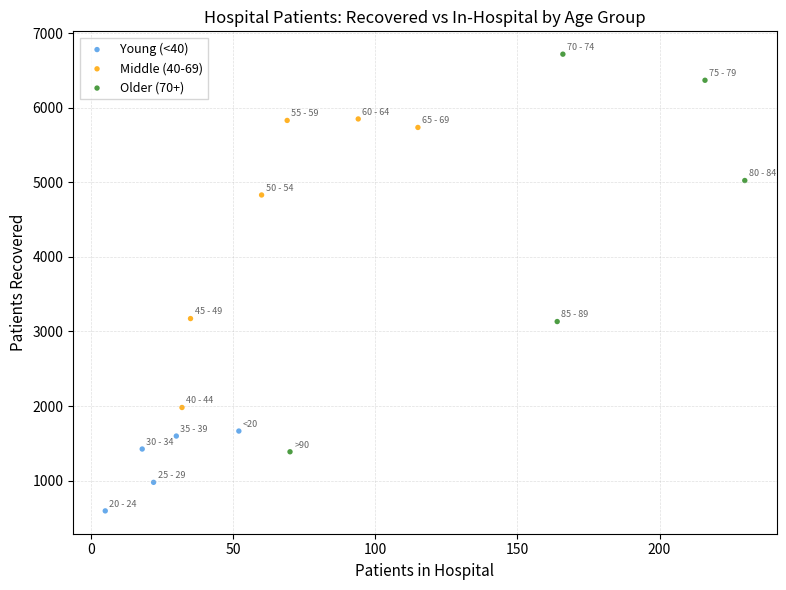

Which series reaches the minimum Y coordinate?

Young (<40)